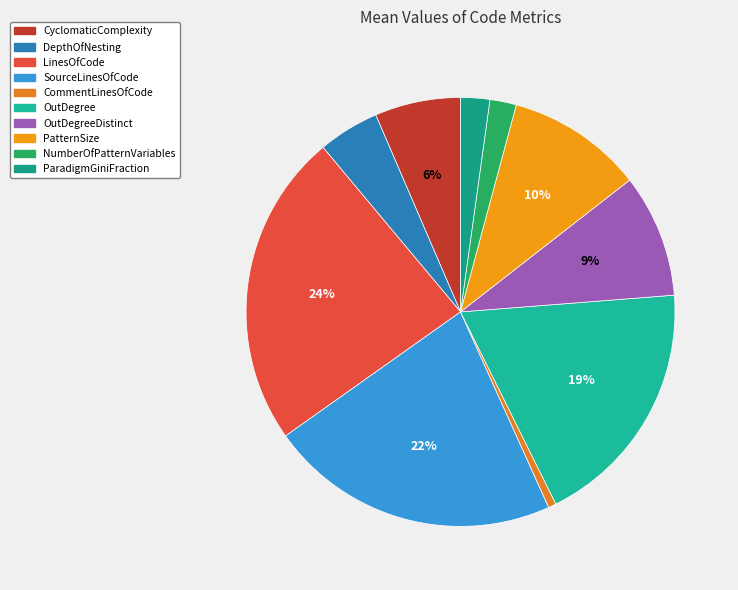

Which slice is the largest?

LinesOfCode